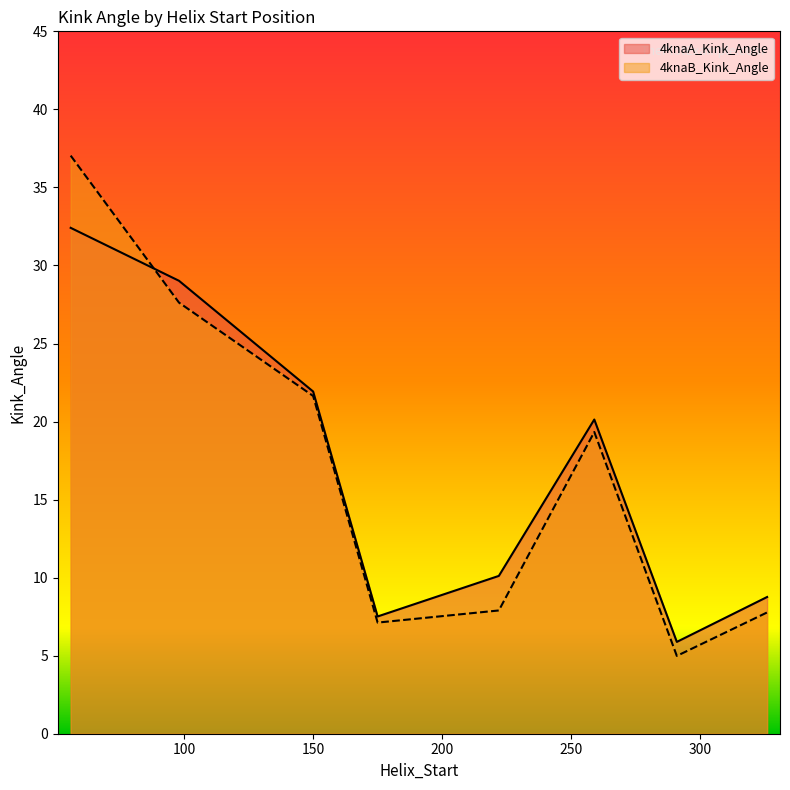

Reading left to right, what are all the values shown in this chart?

4knaA_Kink_Angle: 56=32.4	98=29.0	150=21.9	175=7.5	259=20.1	291=5.9	326=8.8	222=10.1
4knaB_Kink_Angle: 56=37.0	98=27.6	150=21.6	175=7.1	259=19.3	291=5.0	326=7.8	222=7.9